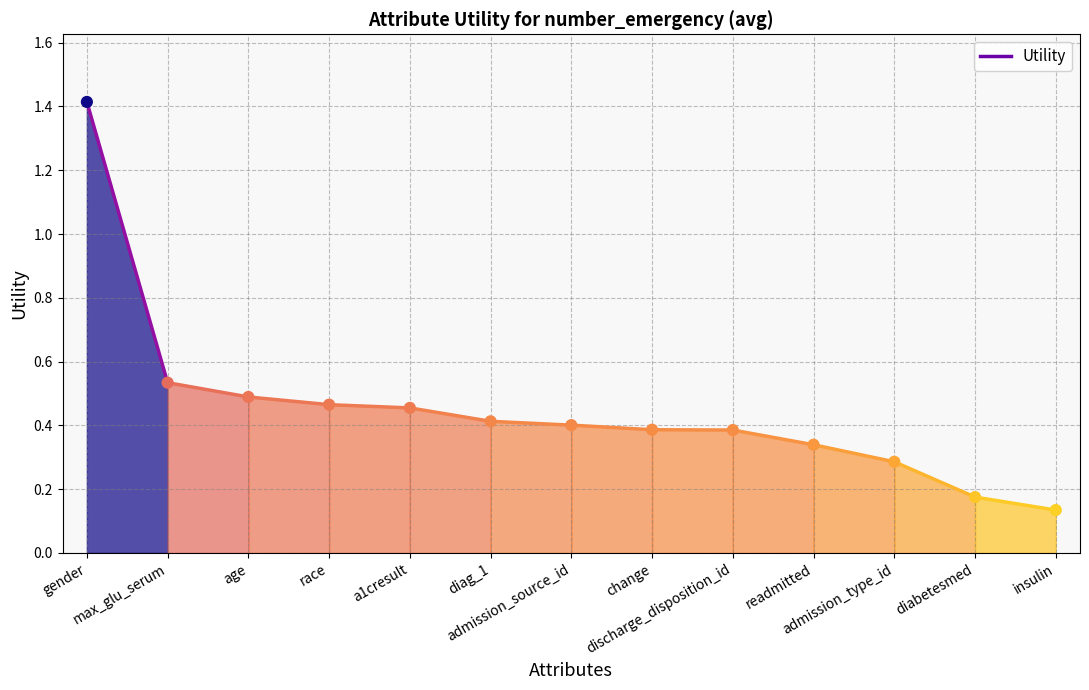

What is the range of Y values (max minus min)?

1.3